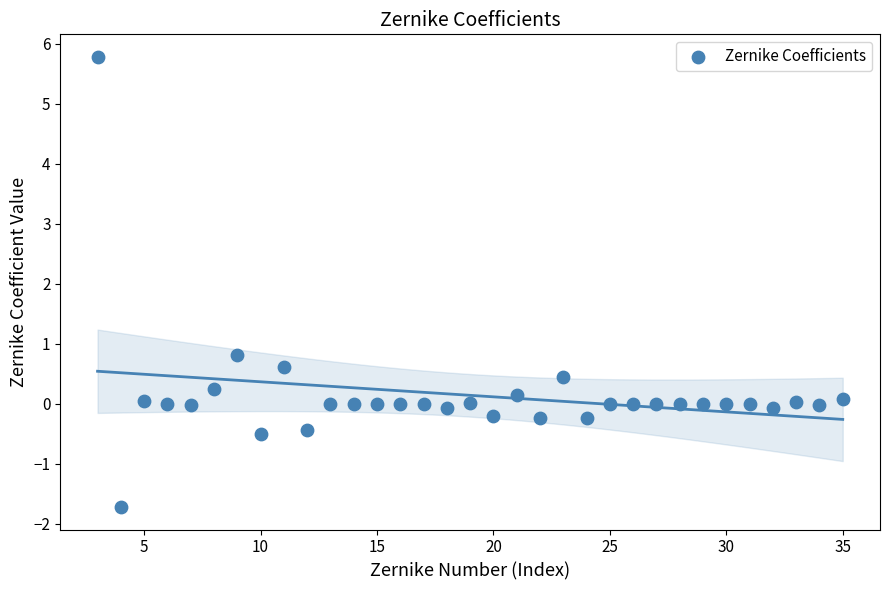

What Y value in the scatter plot is closest to 2?

0.8